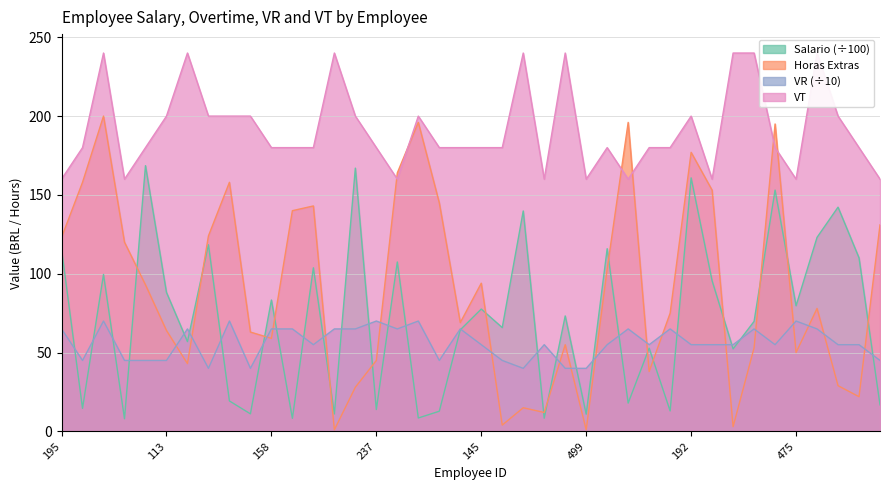

How many lines are shown in the chart?

4